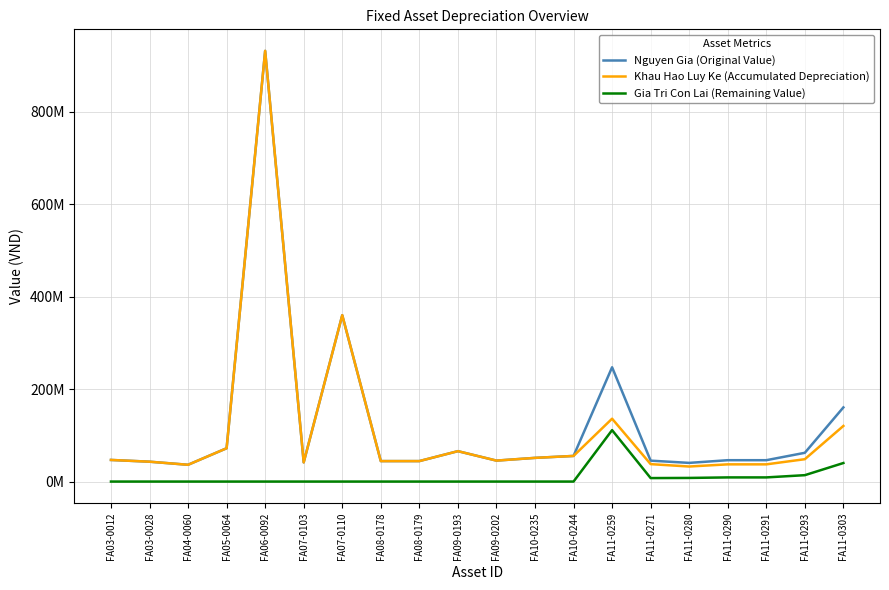

At which category is the sum across all series the highest?

FA06-0092